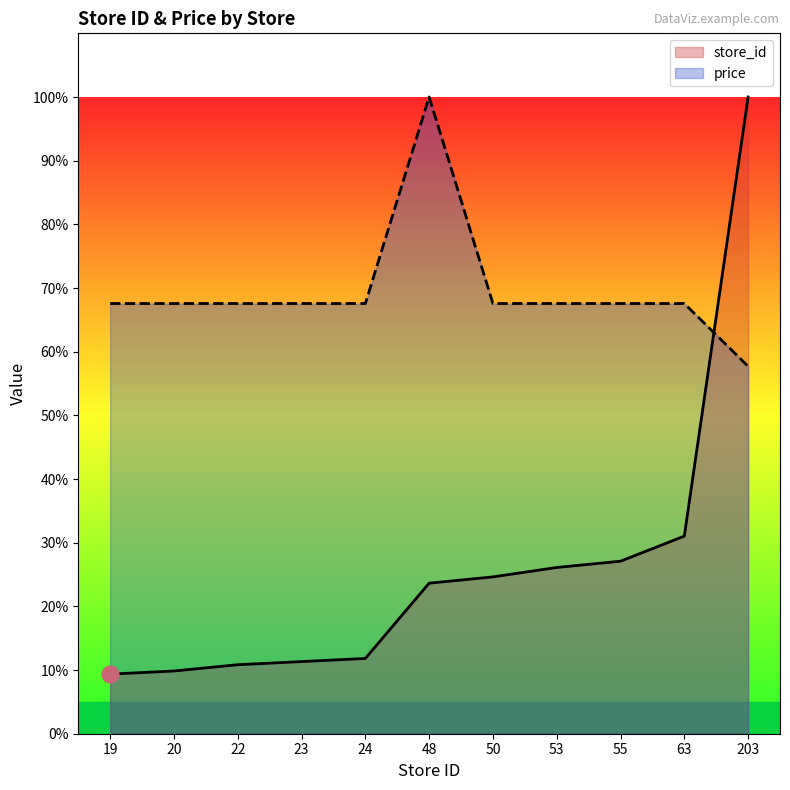

Which series has the widest spread of values?

store_id